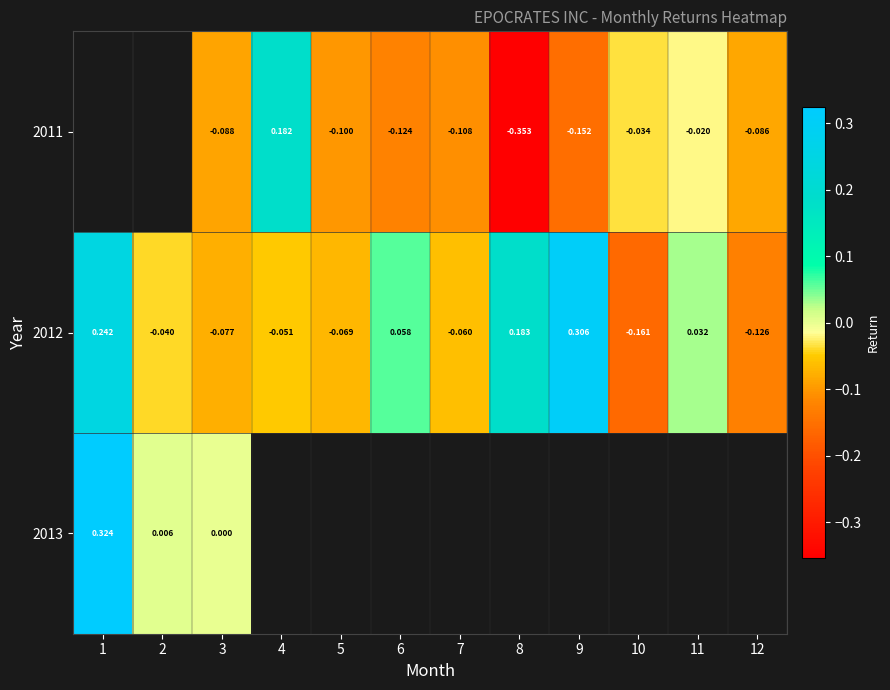

What is the difference between the maximum and second lowest values in the 2012 series?

0.4